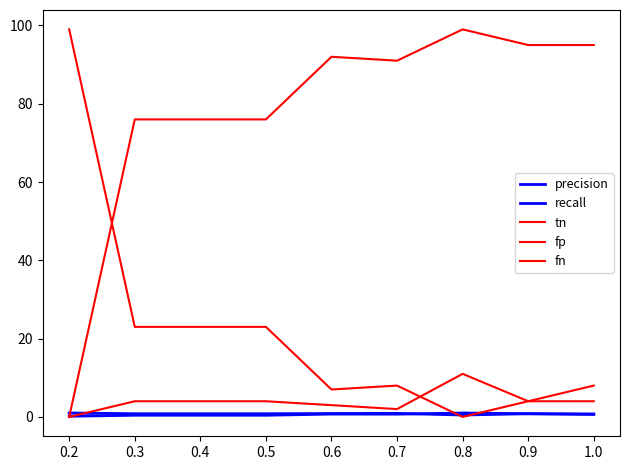

Does the chart have visible grid lines?

No